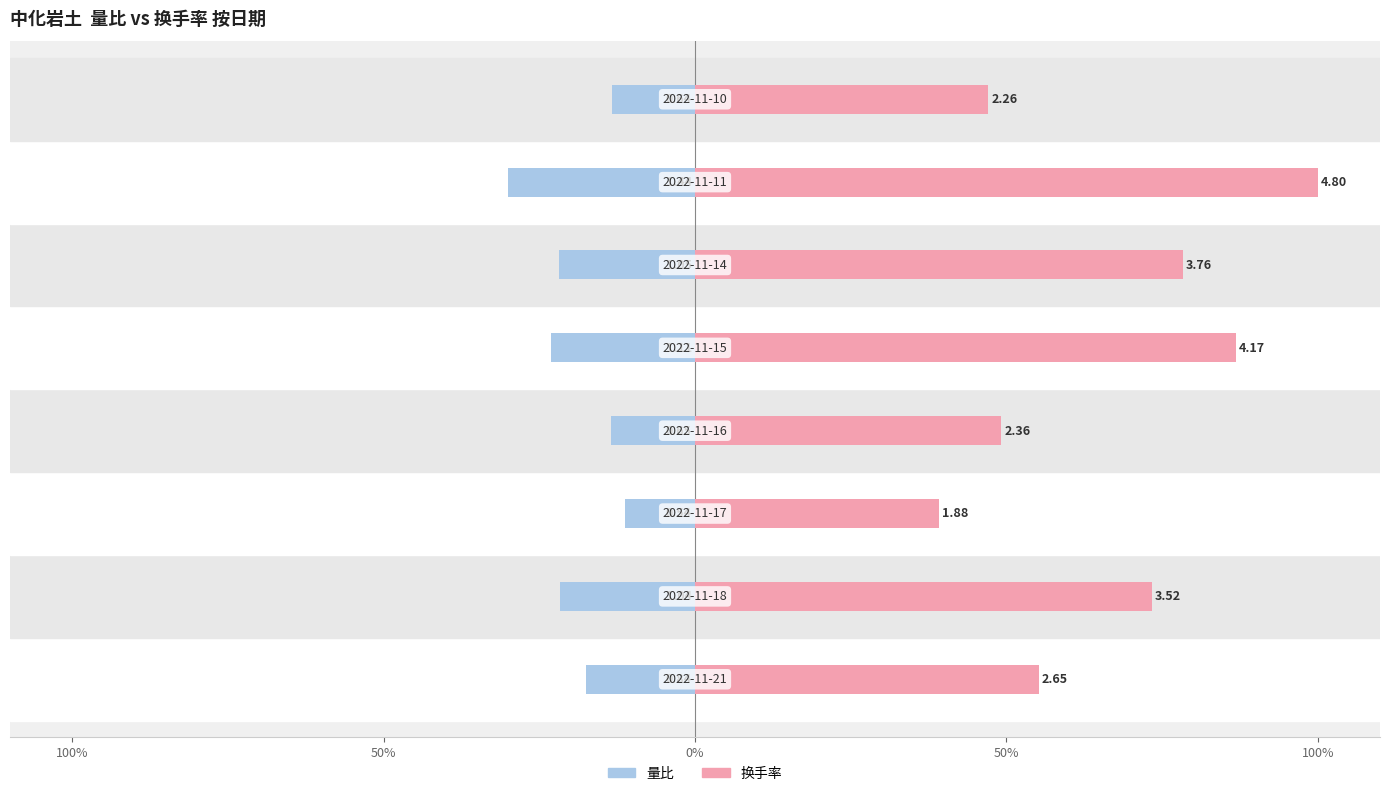

Which series has the largest range (max minus min)?

换手率